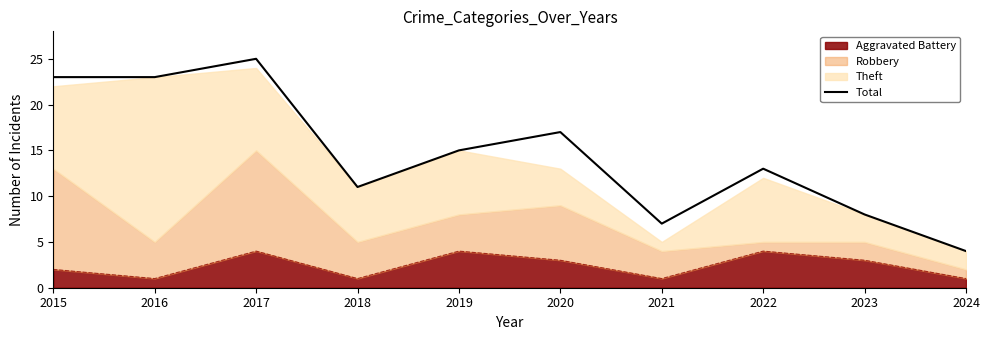

Is it true that the value at 2016 is 31?

False